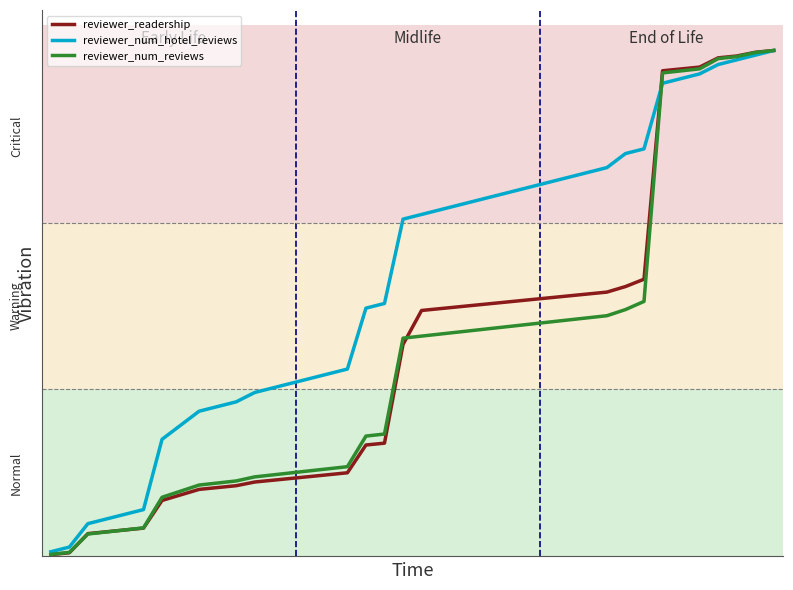

What is the maximum value shown in the chart?

1.0